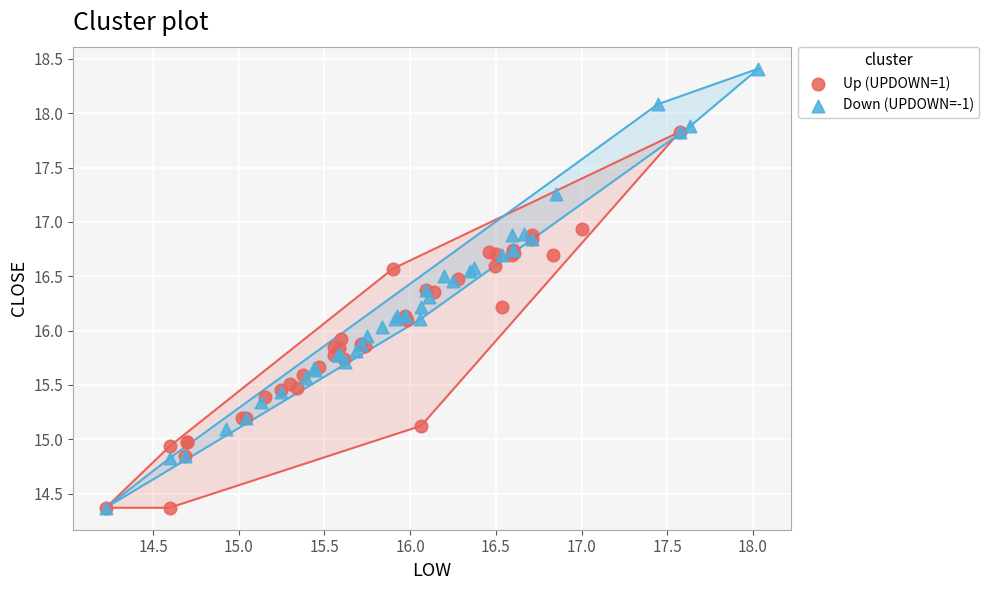

What are all the series names shown in the legend?

Up (UPDOWN=1), Down (UPDOWN=-1)